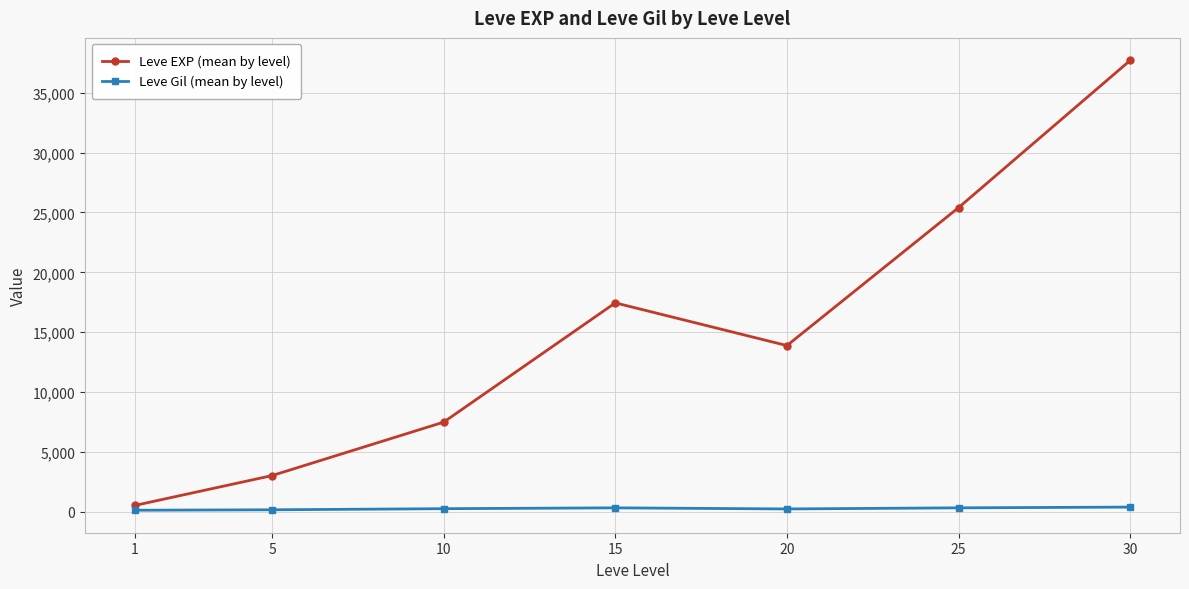

Which series has the largest total across all categories?

Leve EXP (mean by level)